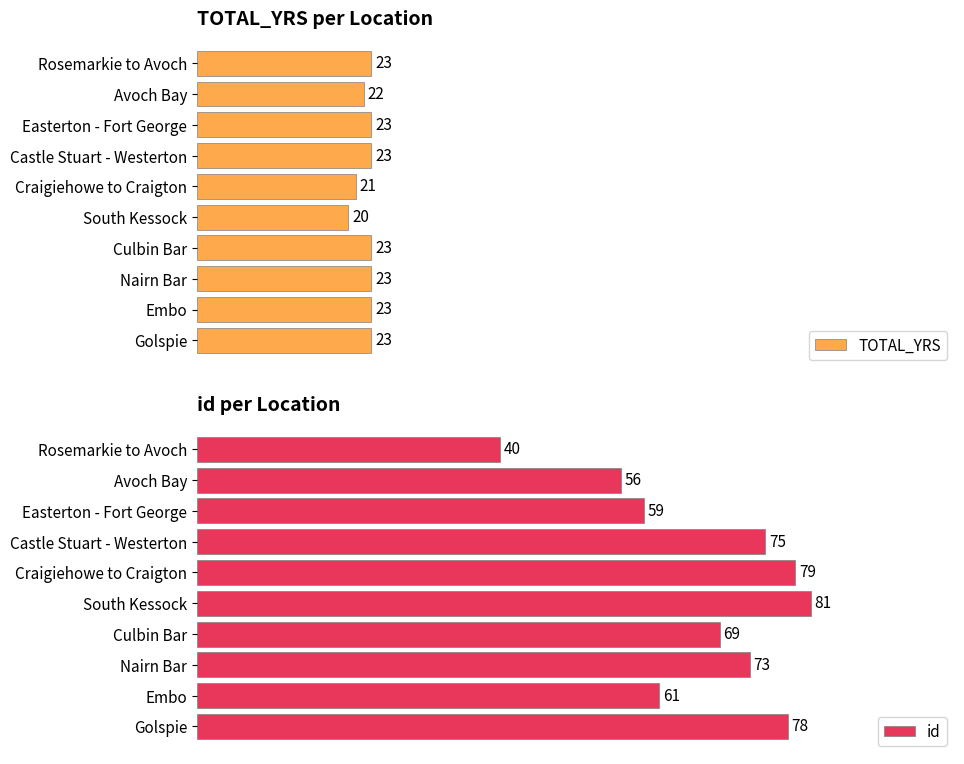

At which label is TOTAL_YRS closest to 21?

Craigiehowe to Craigton